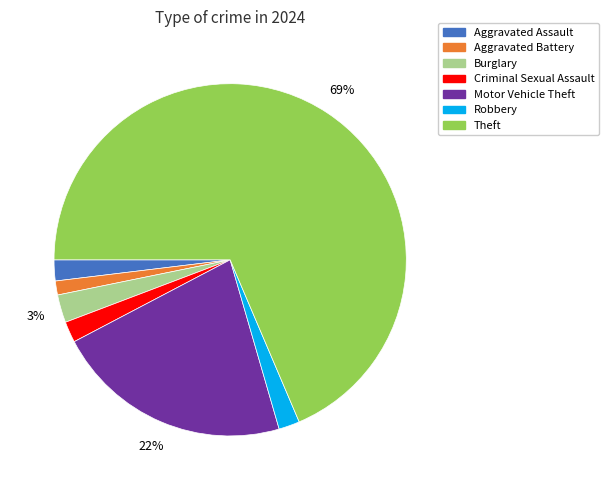

Which slice is the smallest?

Aggravated Battery